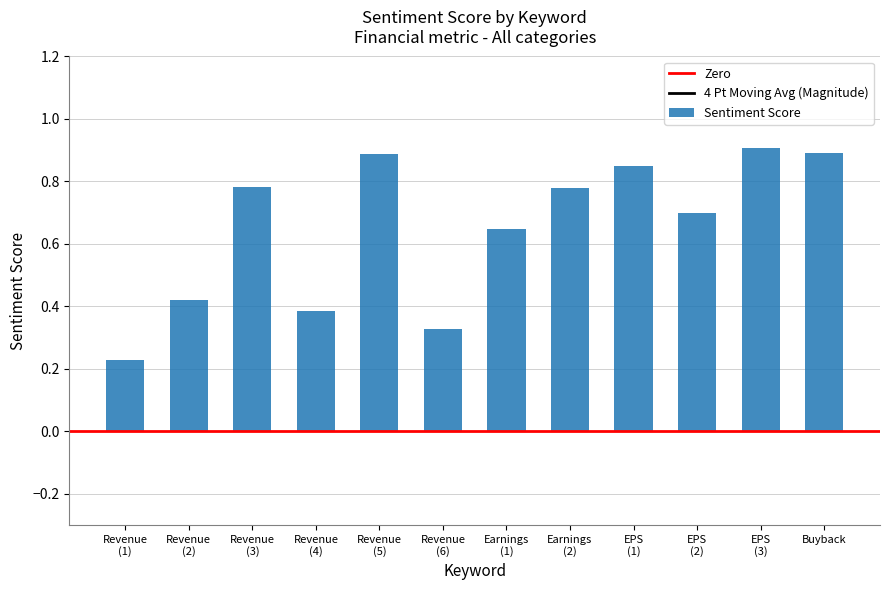

Reading right to left, what are all the values shown in this chart?

0.9	0.9	0.7	0.8	0.8	0.6	0.3	0.9	0.4	0.8	0.4	0.2